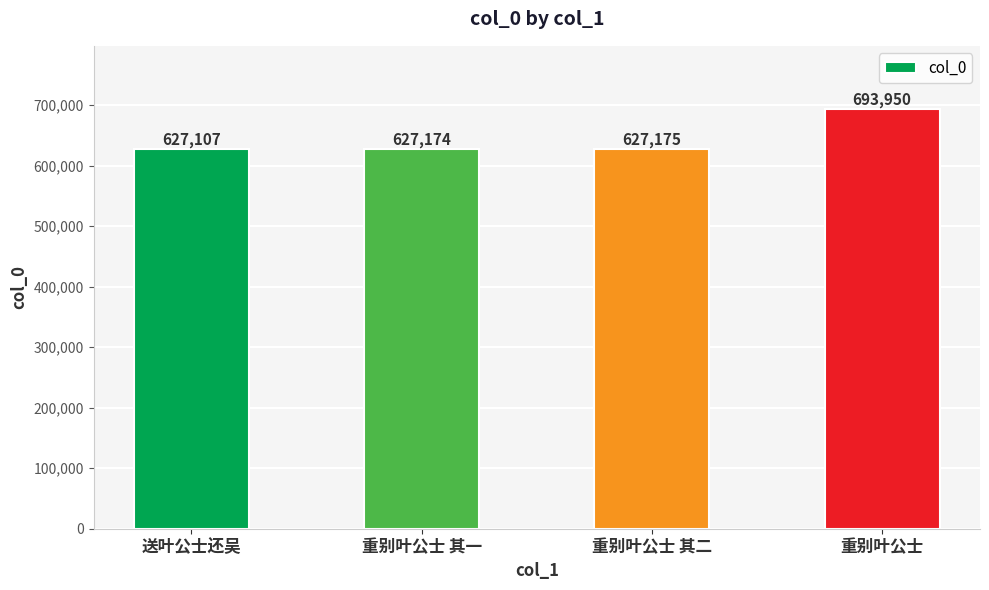

What is the difference between the maximum and minimum values?

66843